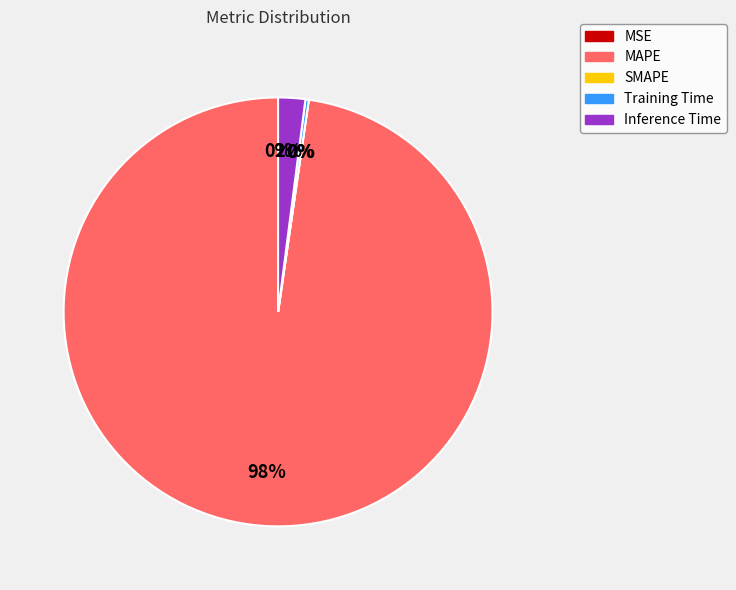

The Inference Time slice represents 2% of the pie. True or false?

True